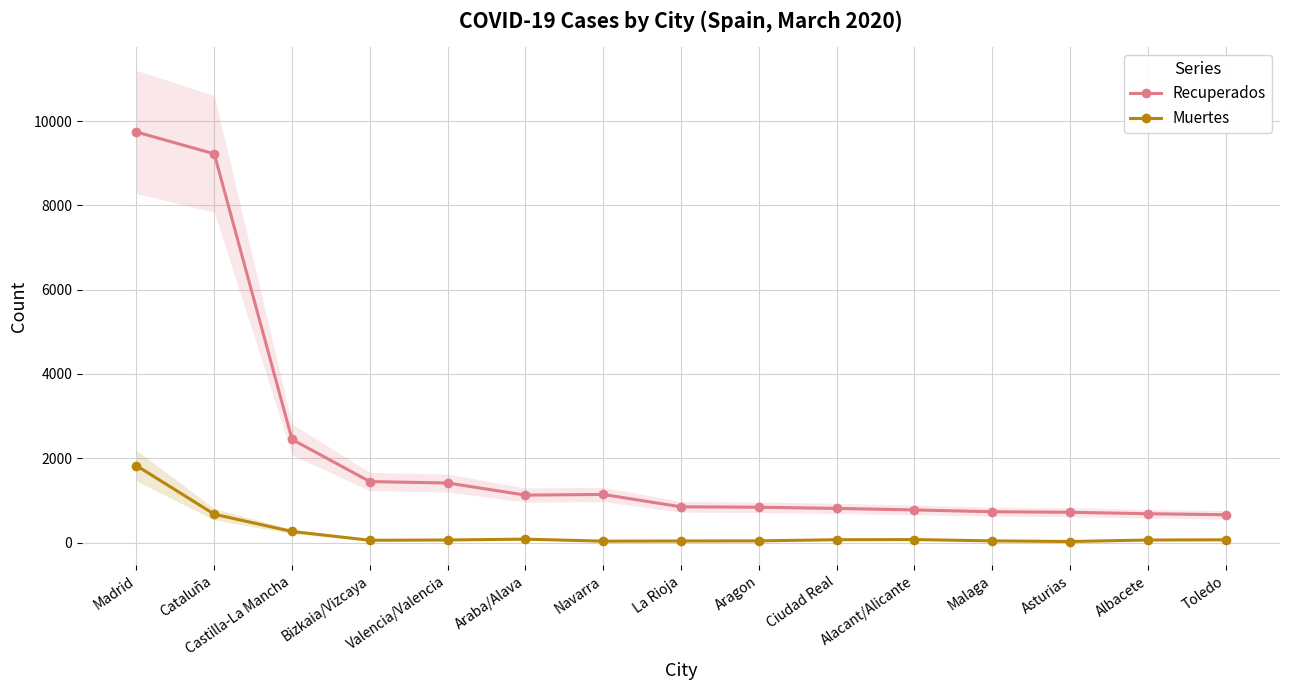

True or false: Muertes and Recuperados cross at least once.

False